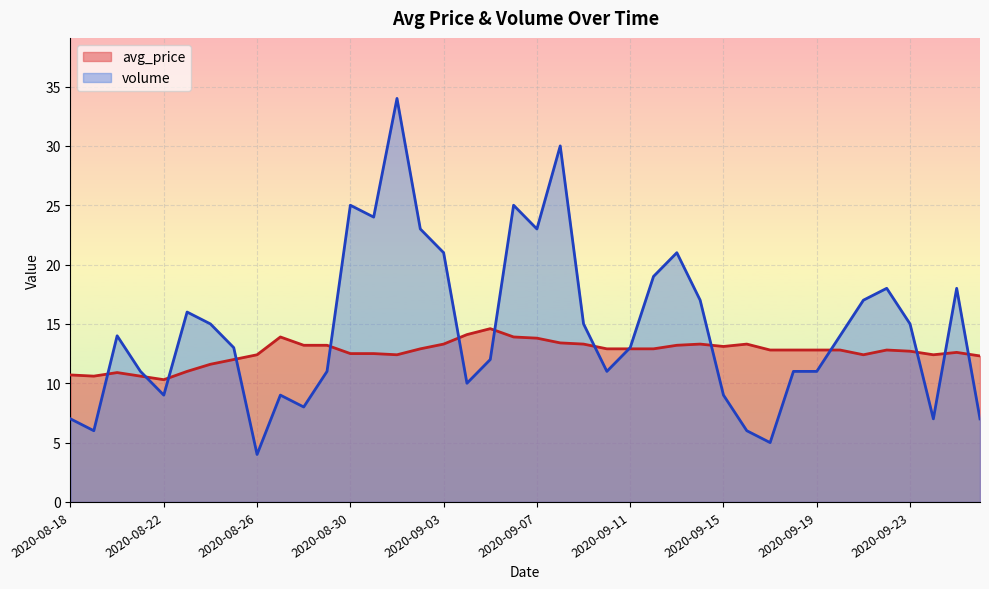

What are all the series names shown in the legend?

avg_price, volume